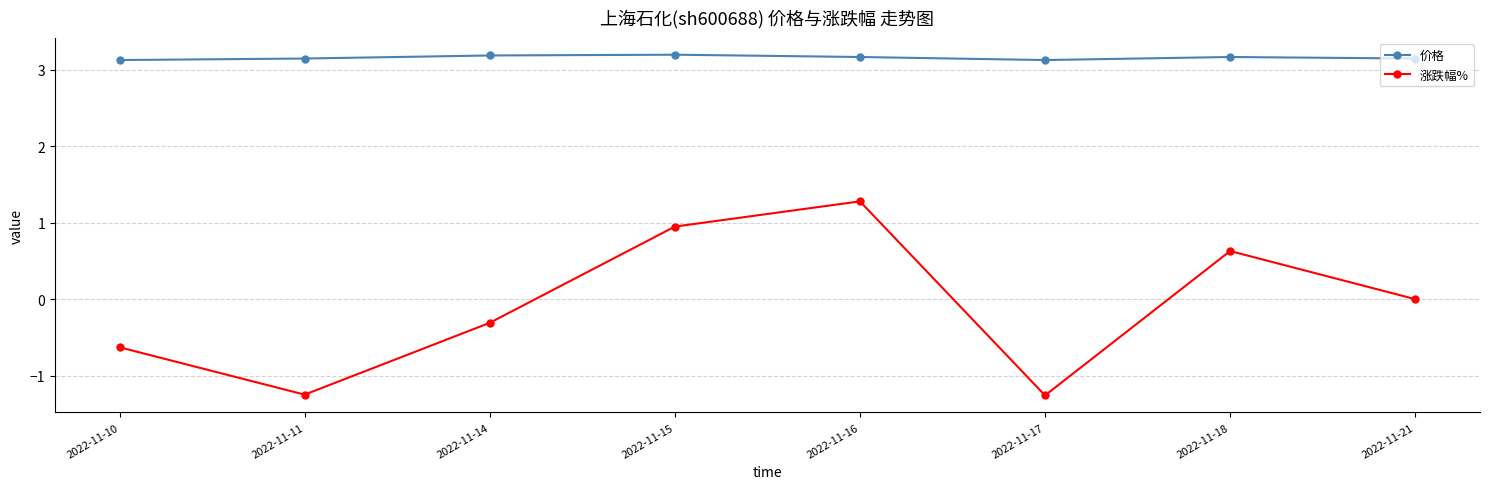

What is the average value of the 价格 series?

3.2